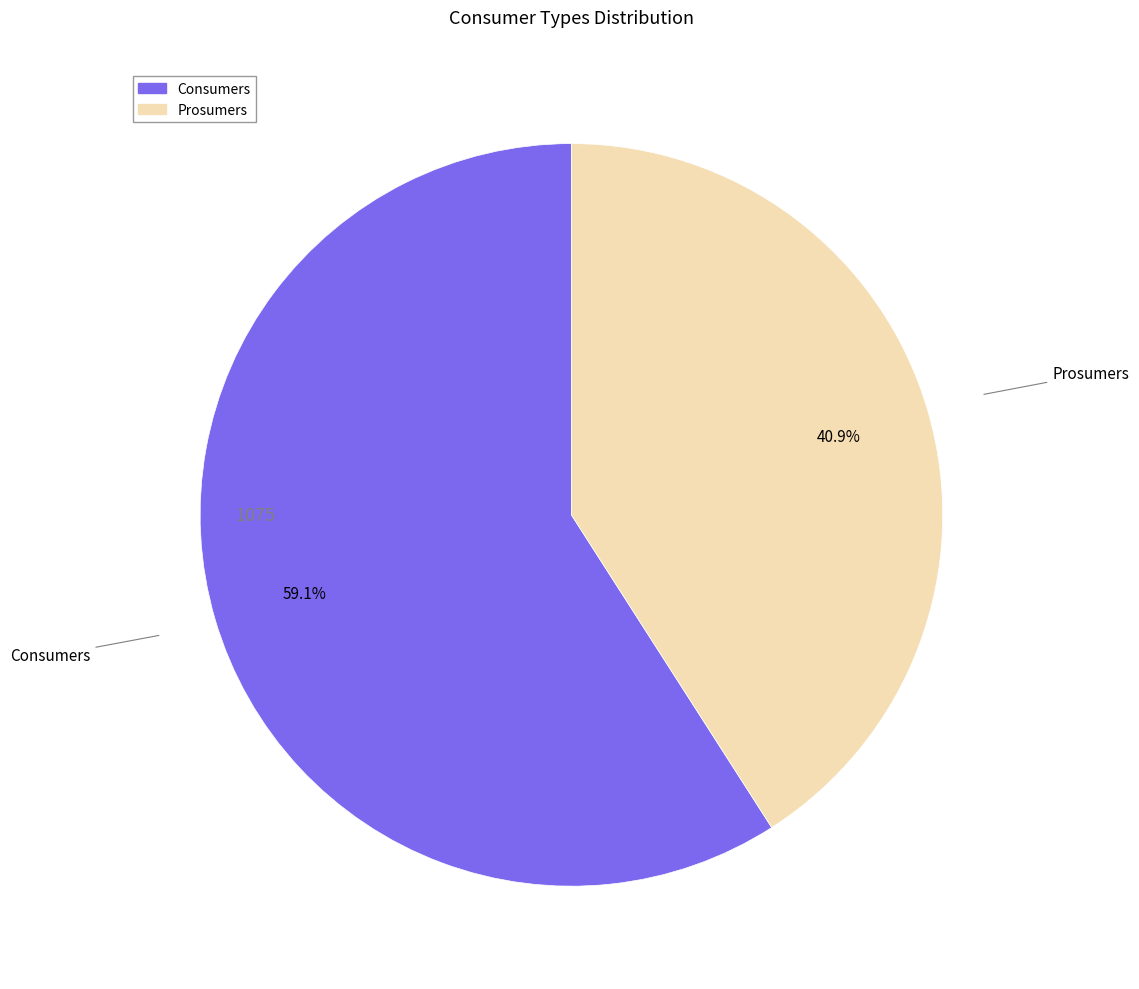

Which category has the smallest portion of the pie?

Prosumers